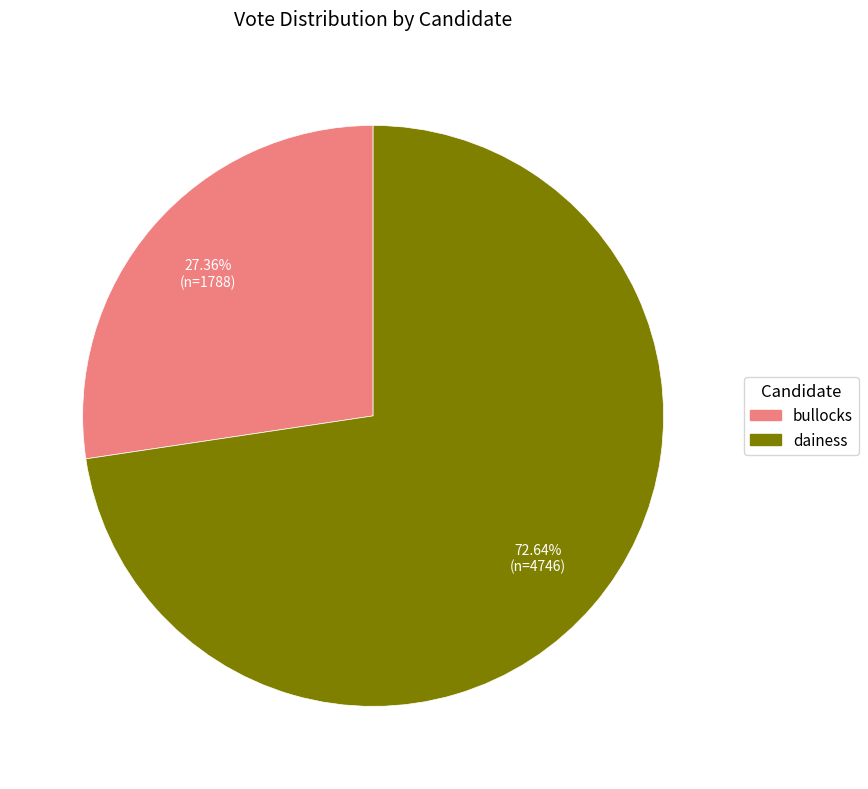

What is the ratio of the value at bullocks to the value at dainess?

0.4